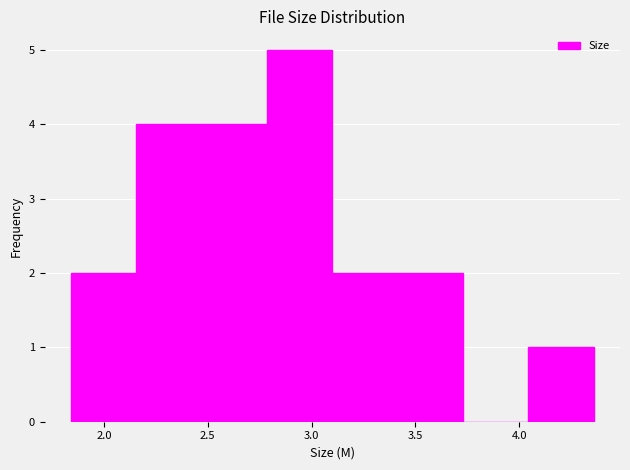

Reading left to right, list every bar in this chart as the range it spans on the x-axis followed by its height. Neither the bar edges nor the heights are printed on the chart, so give them approximately, as read against the axes.

1.840 to 2.155: 2
2.155 to 2.470: 4
2.470 to 2.785: 4
2.785 to 3.100: 5
3.100 to 3.415: 2
3.415 to 3.730: 2
3.730 to 4.045: 0
4.045 to 4.360: 1